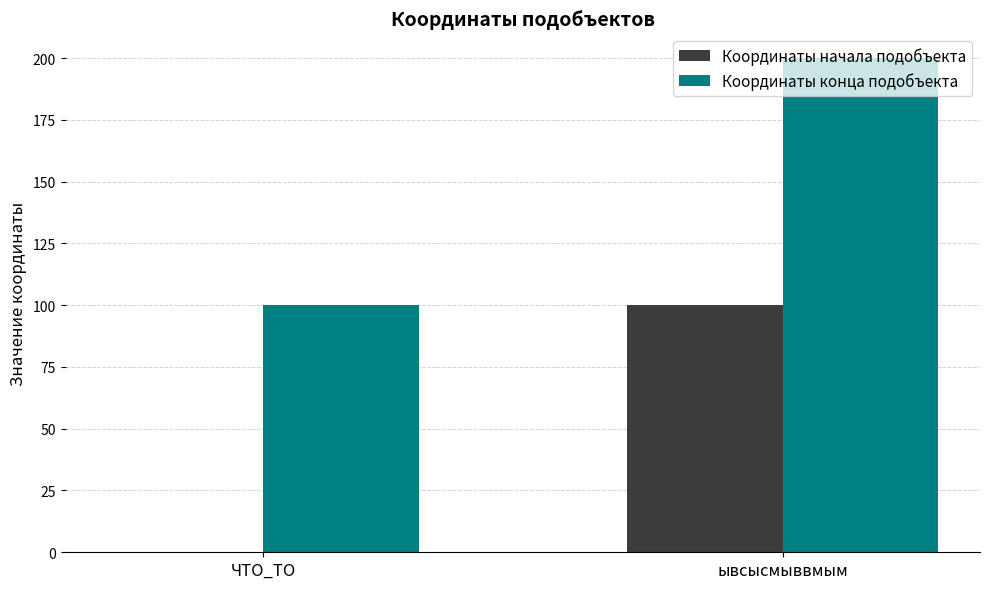

What is the sum of all Координаты начала подобъекта values?

100